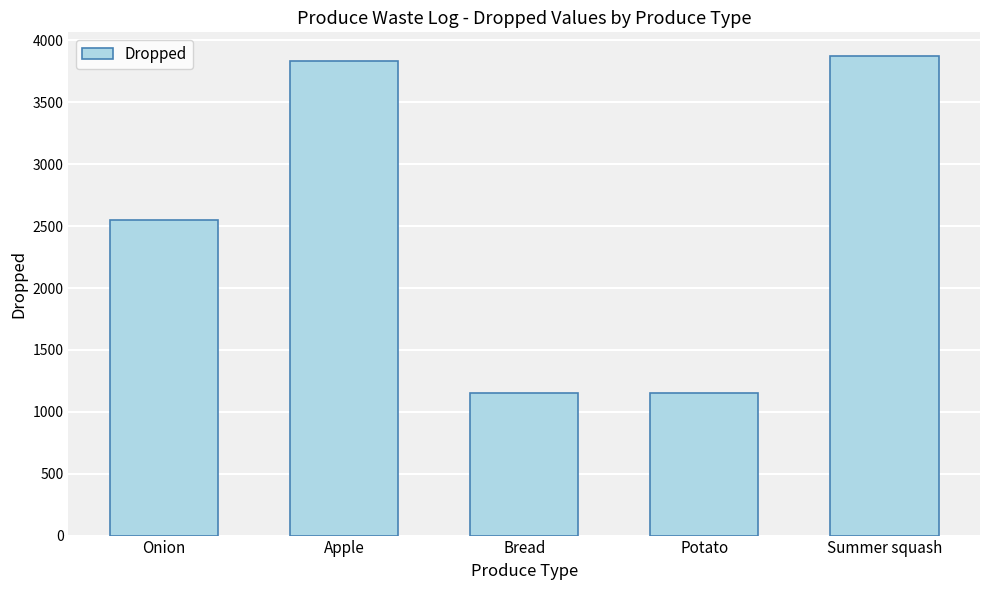

Where is the data nearest to the value 2511?

Onion